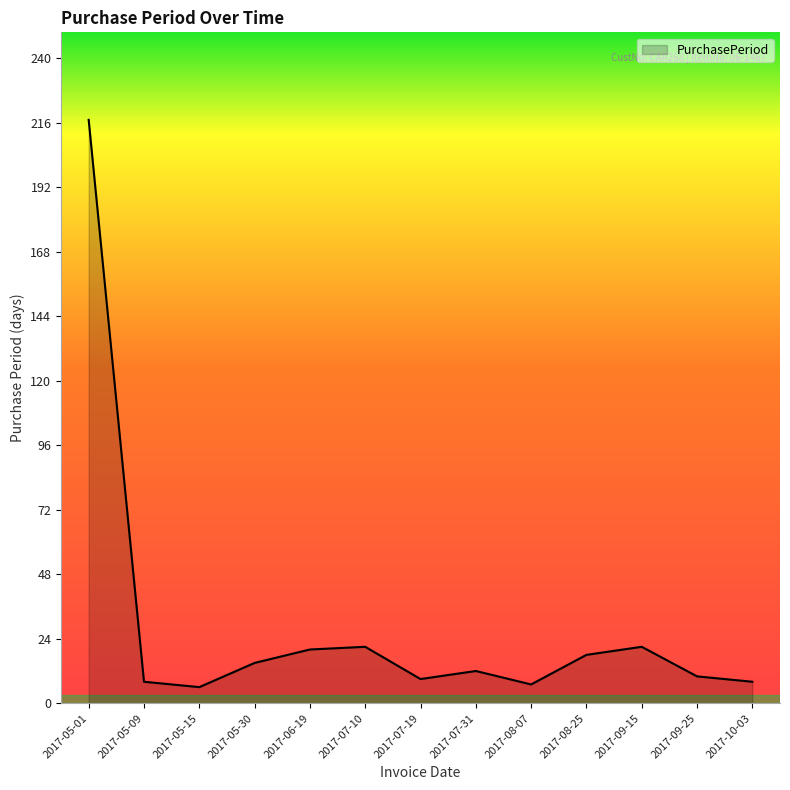

Between 2017-07-31 and 2017-05-15, which is larger?

2017-07-31